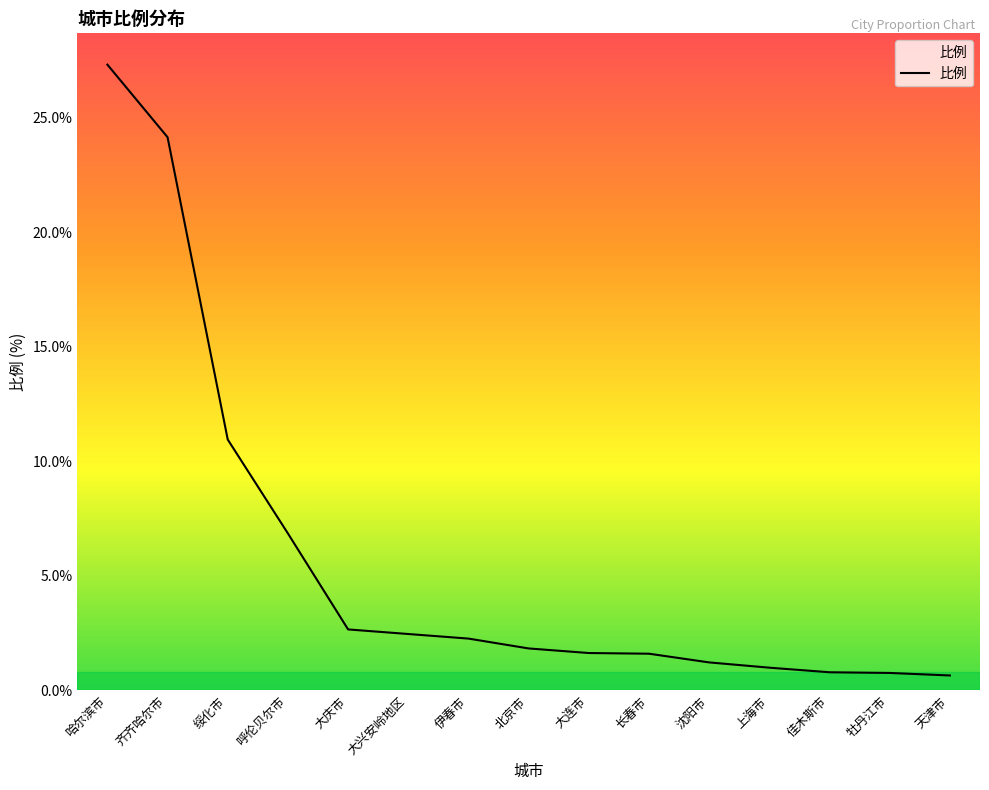

True or false: the data shows 15.1 at 齐齐哈尔市.

False